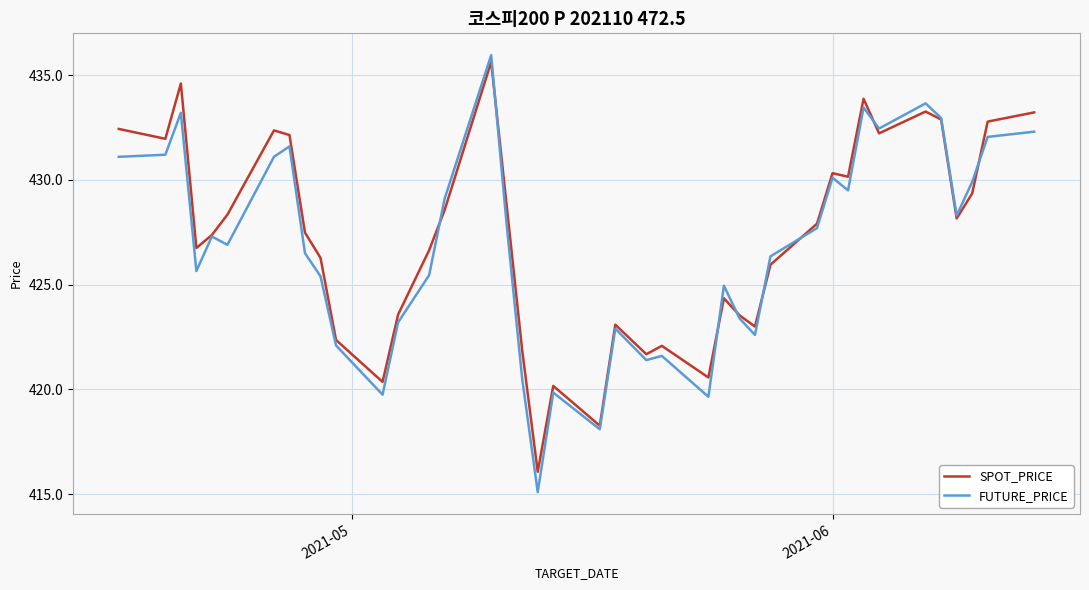

What is the minimum value for FUTURE_PRICE?

415.1